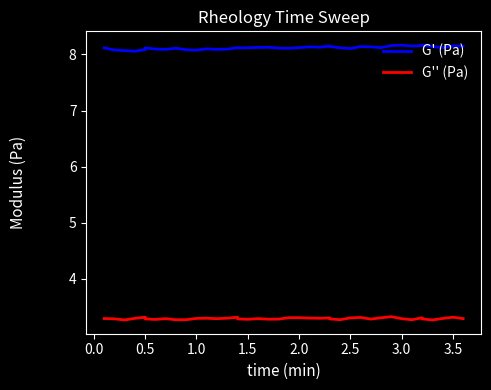

True or false: G' (Pa) and G'' (Pa) intersect in this chart.

False